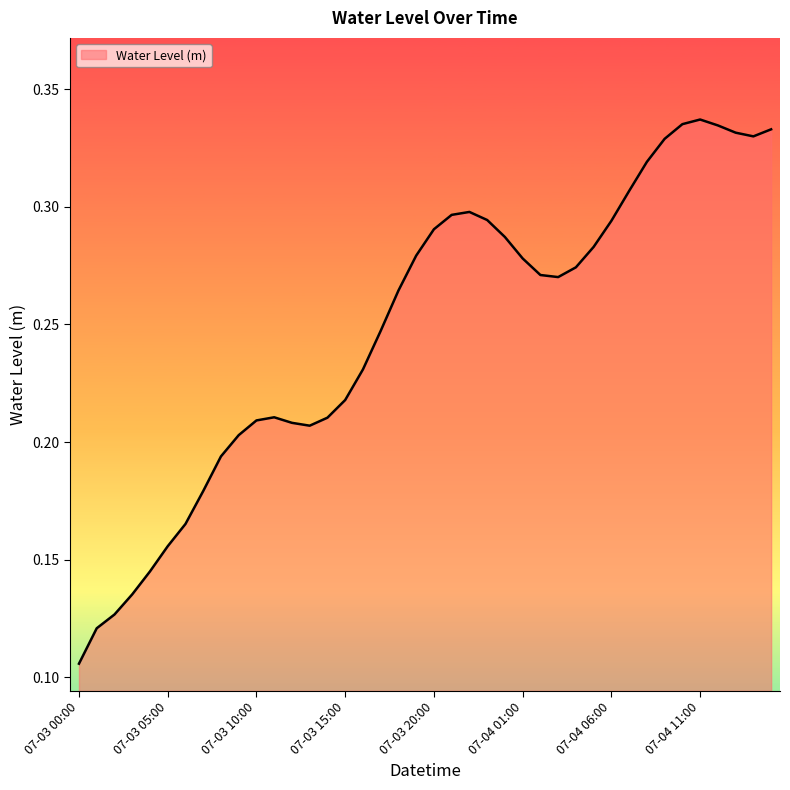

At which category does the chart reach its minimum across all series?

07-03 00:00